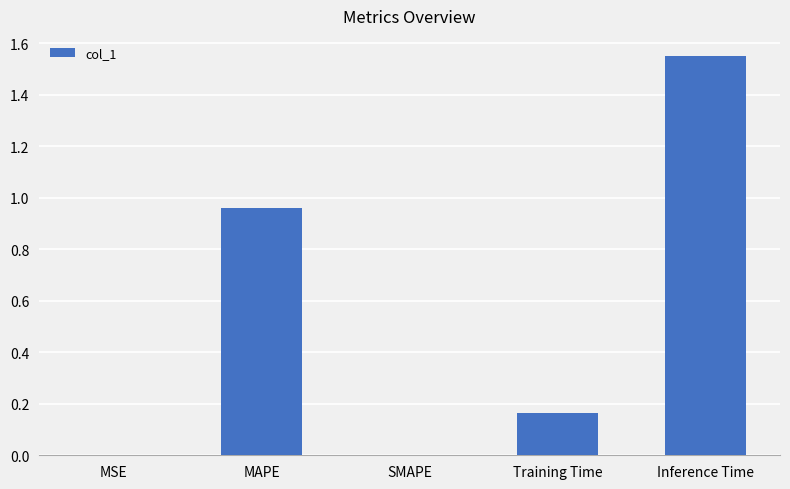

The value at SMAPE is 1.0. True or false?

False